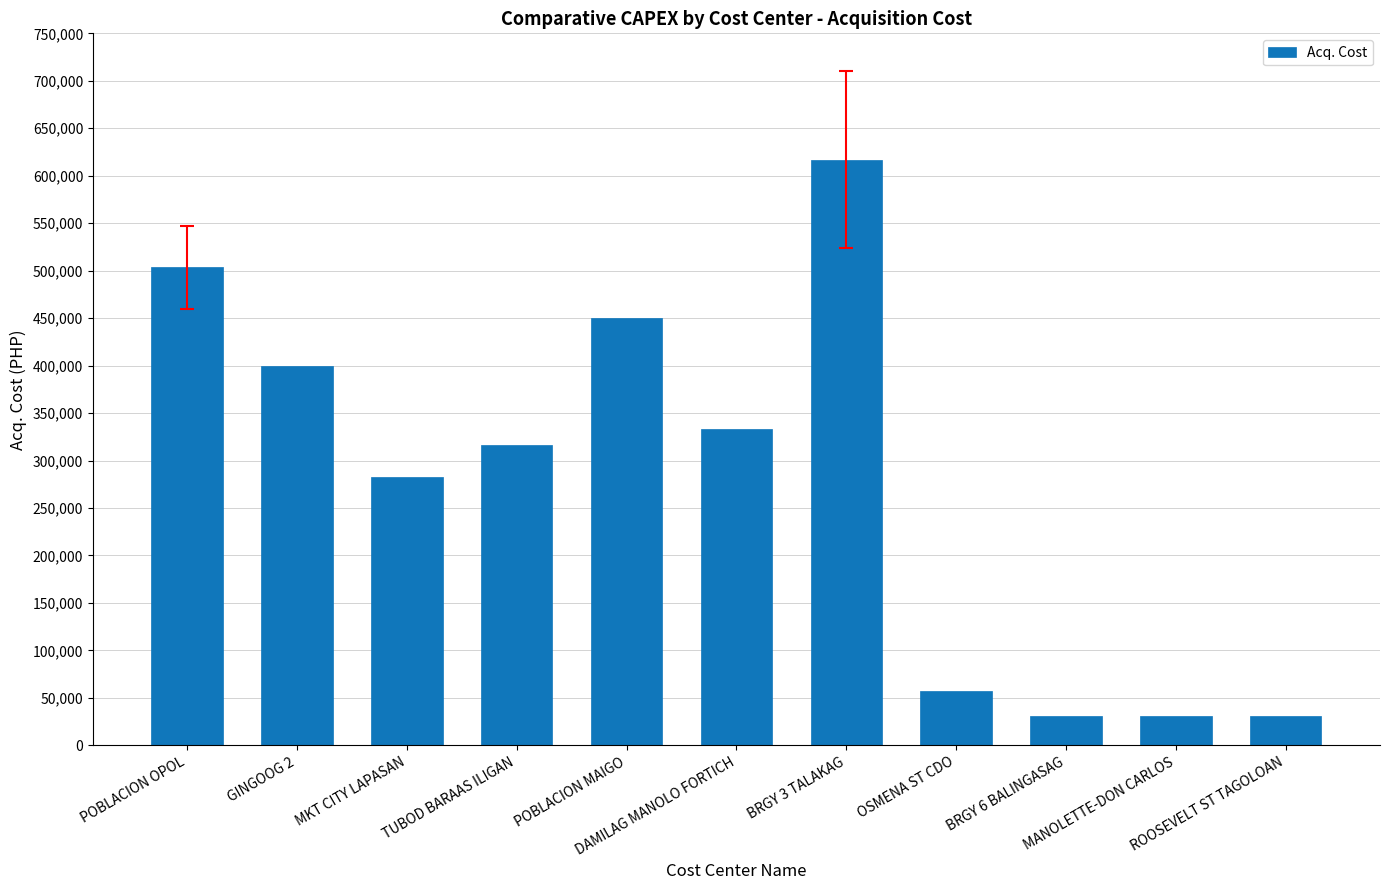

What is the difference between the second highest and minimum values?

472399.5